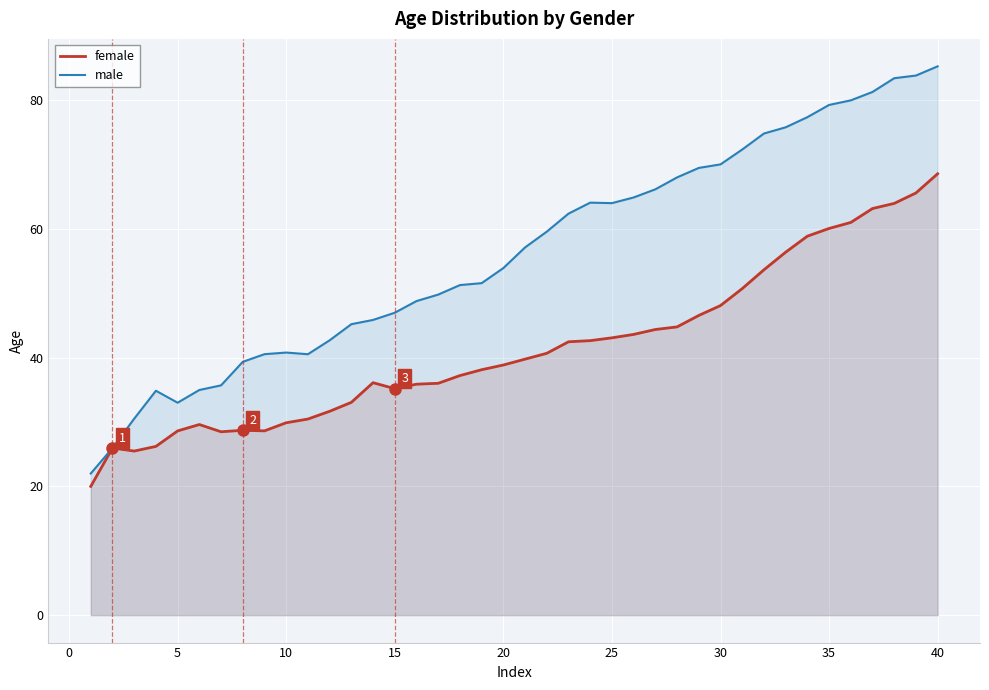

What is the smallest value displayed?

20.0